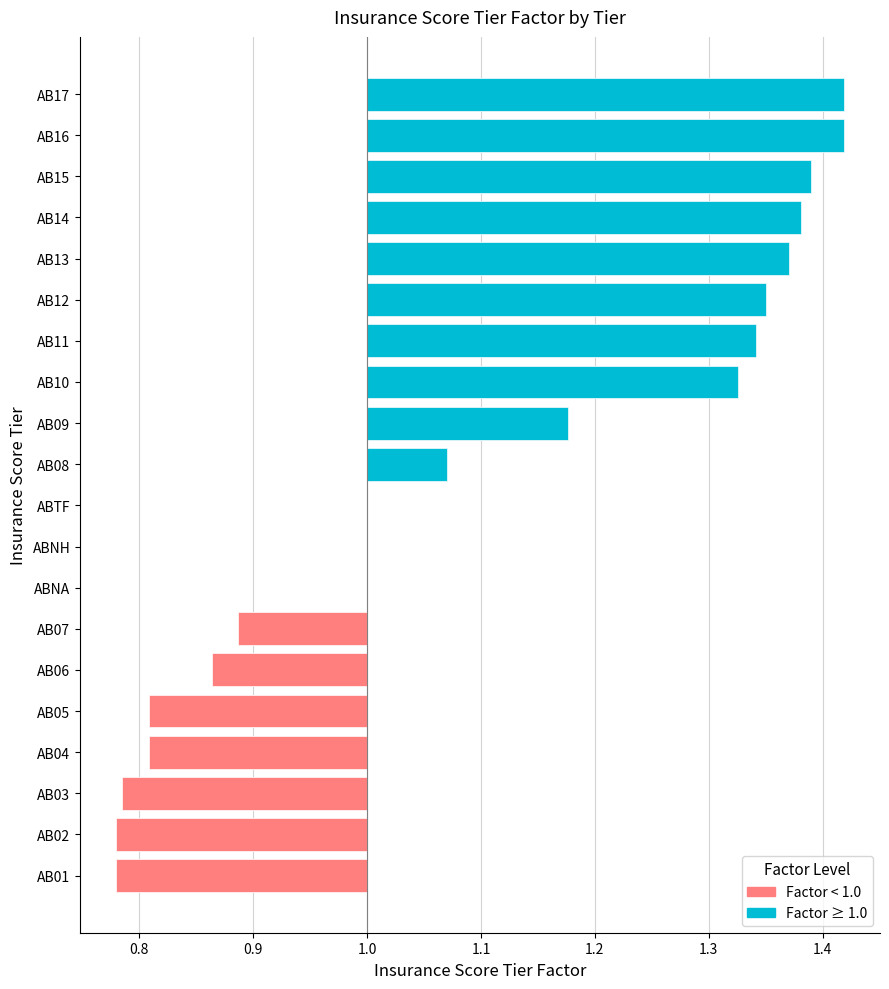

True or false: the data shows 1.0 at ABTF.

True